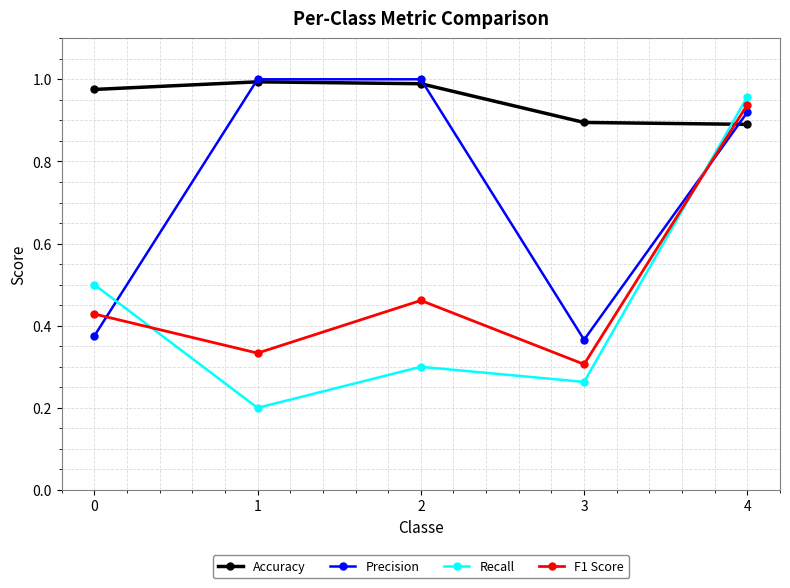

At how many categories does at least one series exceed 0?

5